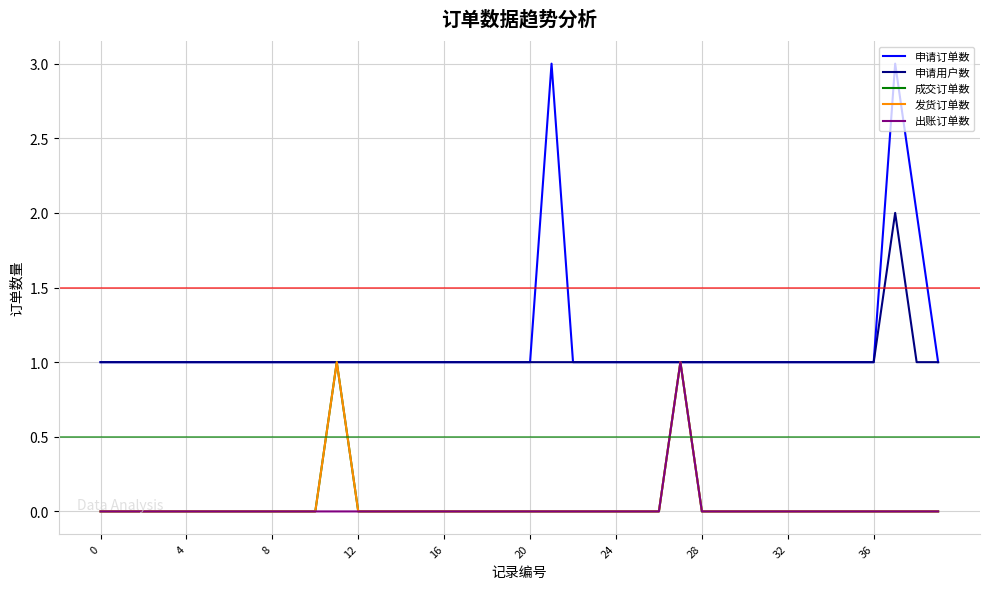

Does the chart display data point markers on the line(s)?

No